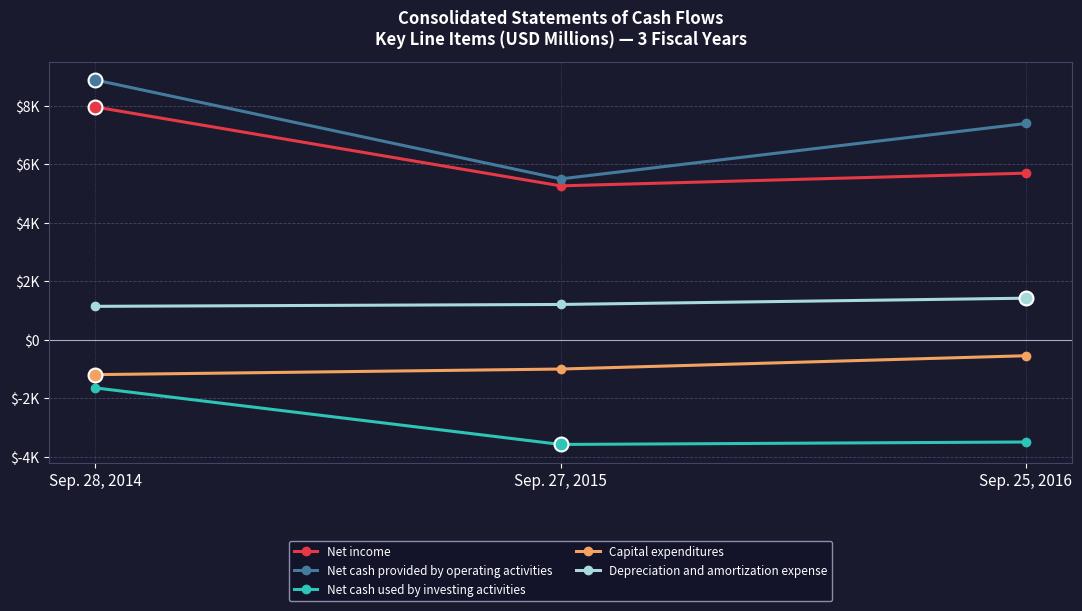

Reading left to right, list all the values displayed in this chart.

Net income: Sep. 28, 2014=7964	Sep. 27, 2015=5268	Sep. 25, 2016=5702
Net cash provided by operating activities: Sep. 28, 2014=8887	Sep. 27, 2015=5506	Sep. 25, 2016=7400
Net cash used by investing activities: Sep. 28, 2014=-1639	Sep. 27, 2015=-3572	Sep. 25, 2016=-3488
Capital expenditures: Sep. 28, 2014=-1185	Sep. 27, 2015=-994	Sep. 25, 2016=-539
Depreciation and amortization expense: Sep. 28, 2014=1150	Sep. 27, 2015=1214	Sep. 25, 2016=1428